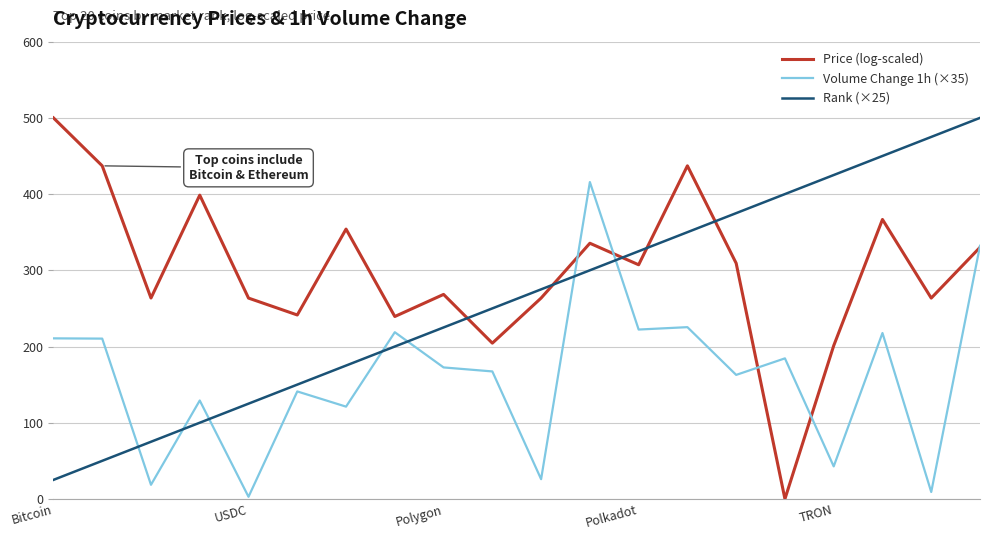

After their last crossing, which series has the higher values: Volume Change 1h (×35) or Rank (×25)?

Rank (×25)